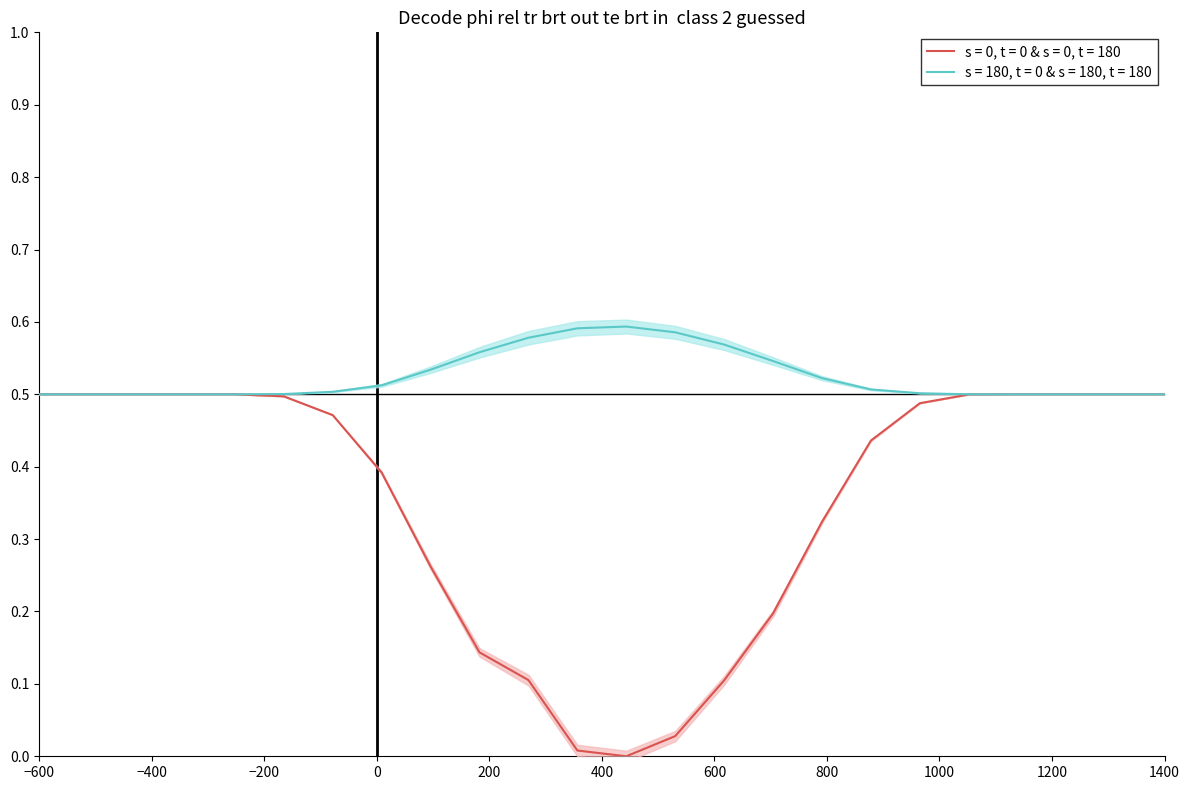

Is it true that s = 180, t = 0 & s = 180, t = 180 equals 0.2 at 1400?

False